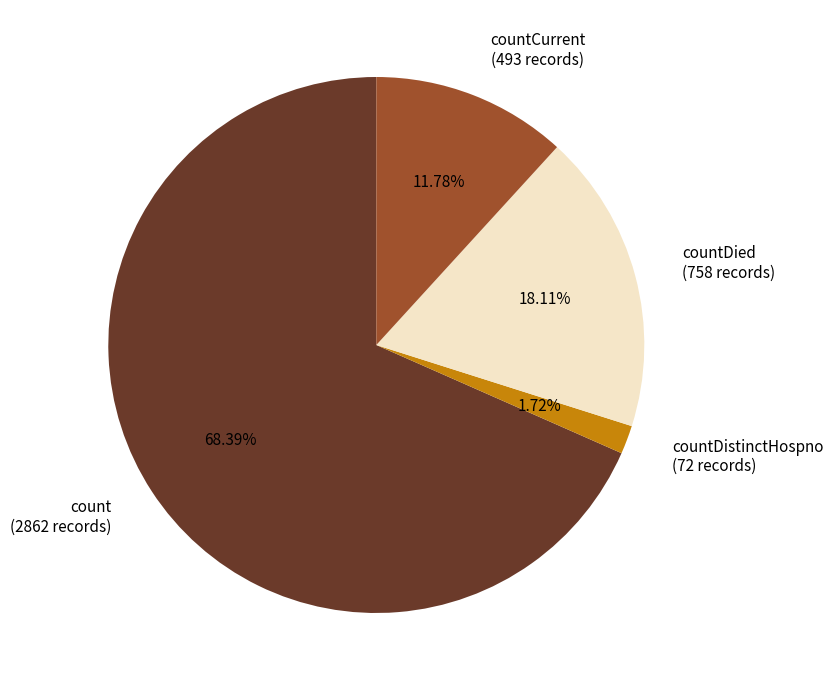

Do countCurrent (493 records) and countDied (758 records) together represent more than half of the pie?

No